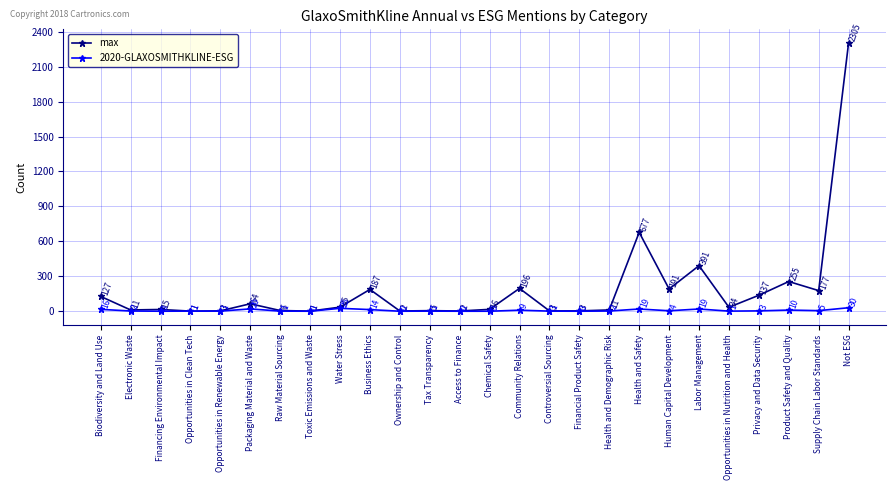

What is the sum of all 2020-GLAXOSMITHKLINE-ESG values?

184